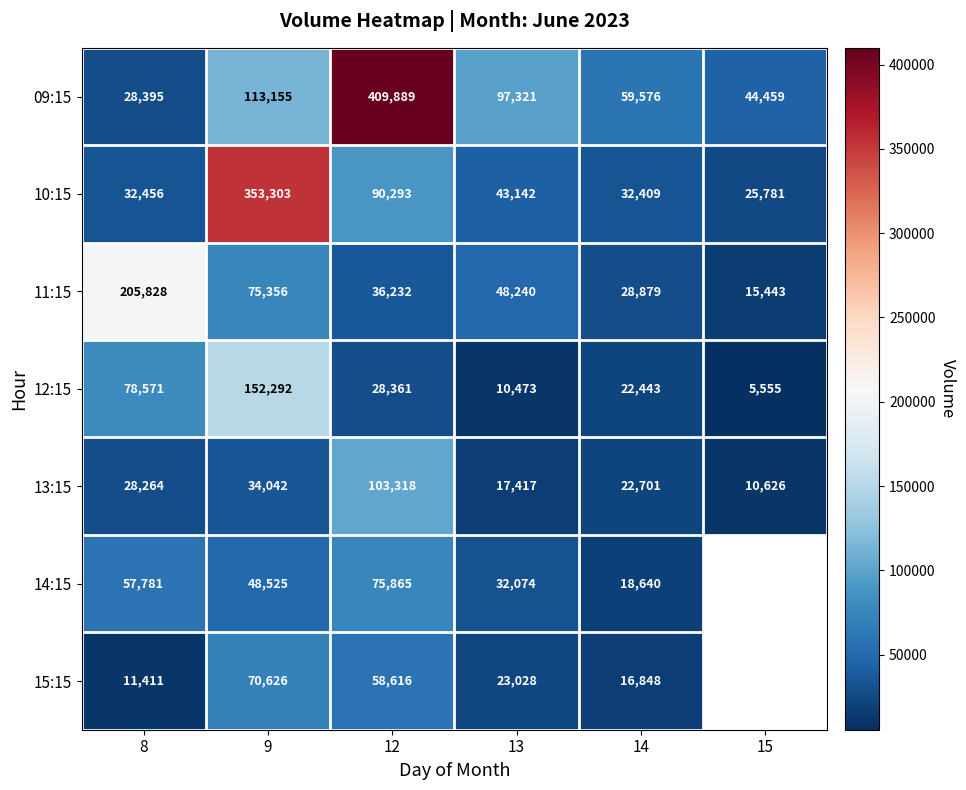

What is the smallest value displayed?

5555.0